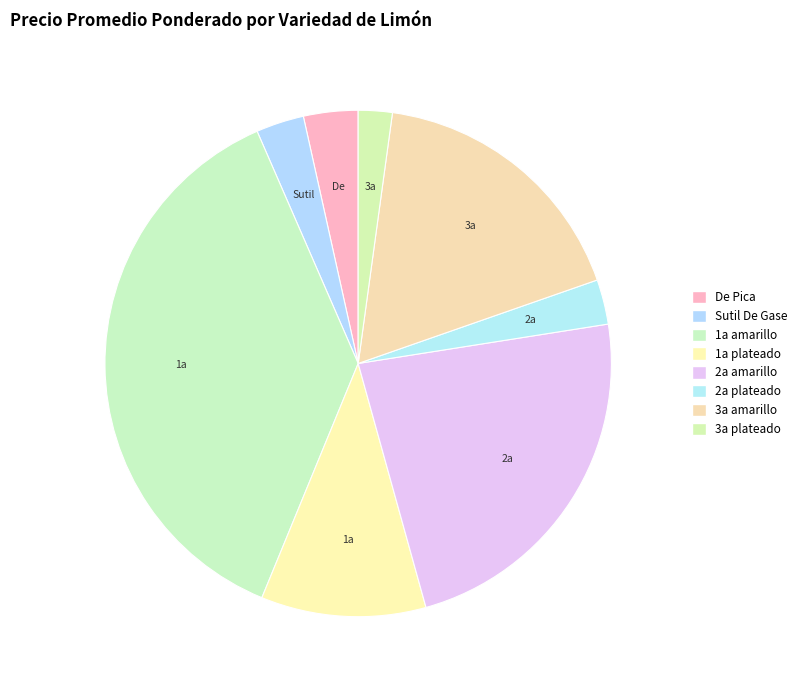

Is there a majority slice in this chart?

No